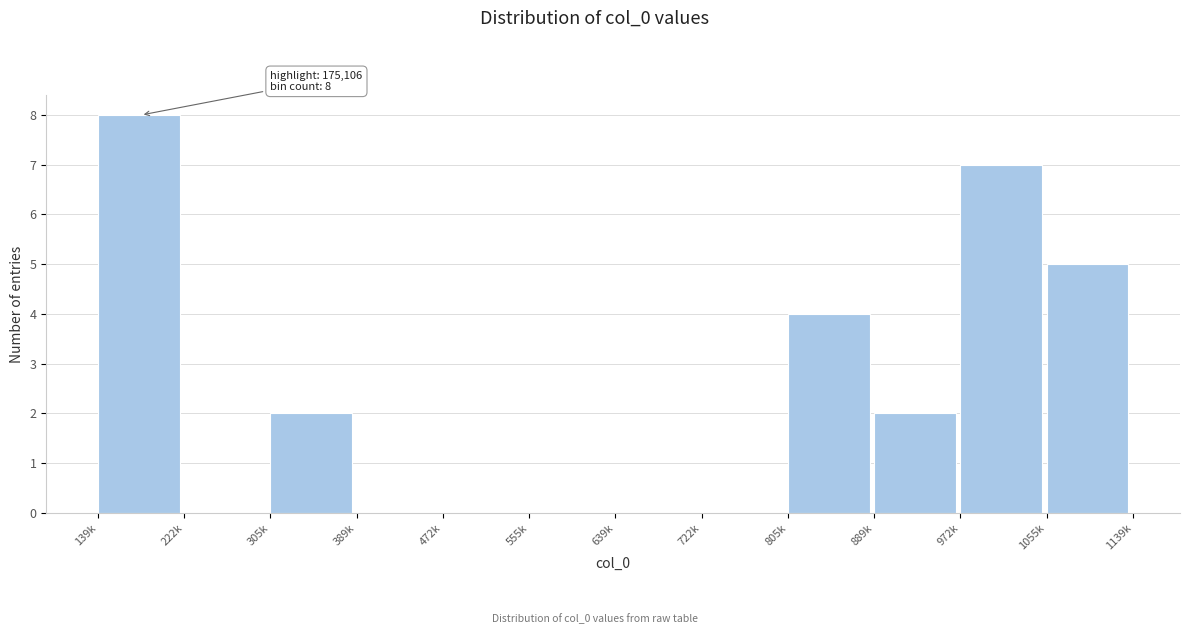

The chart shows a value of 0 at 472k. True or false?

True